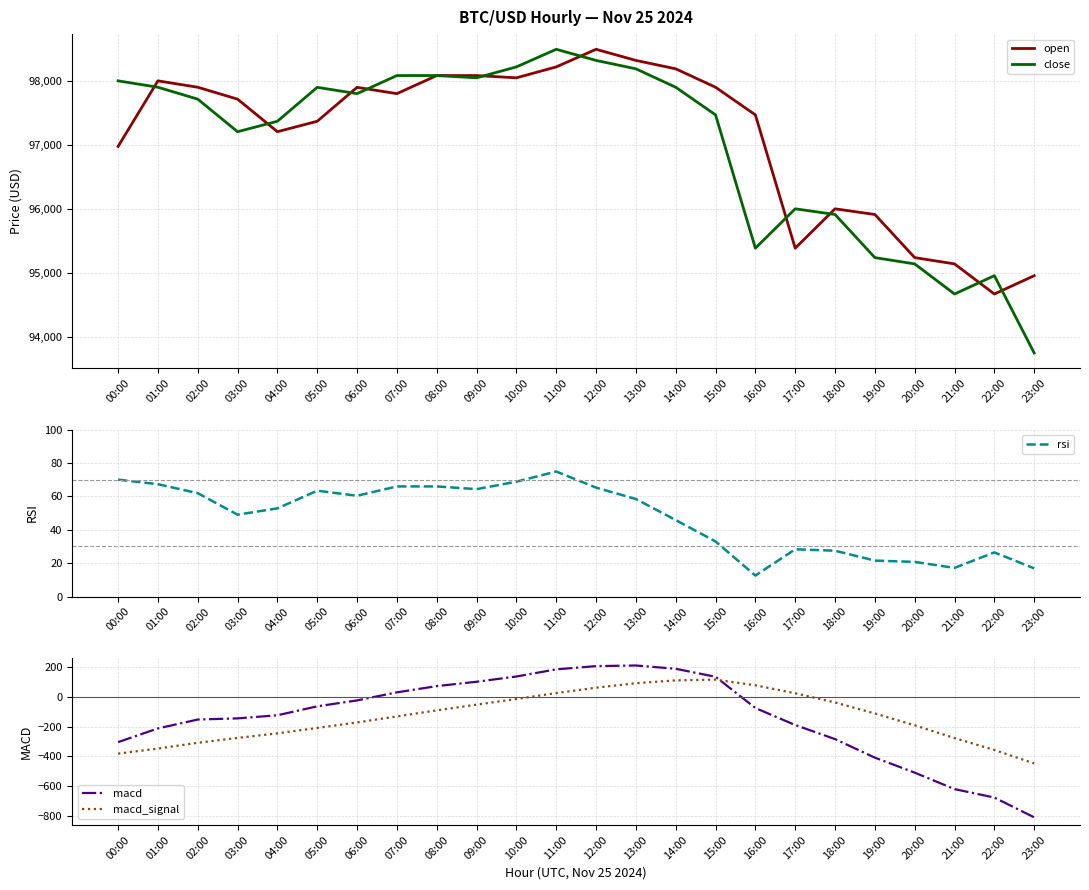

Read the open value at 01:00.

98000.0